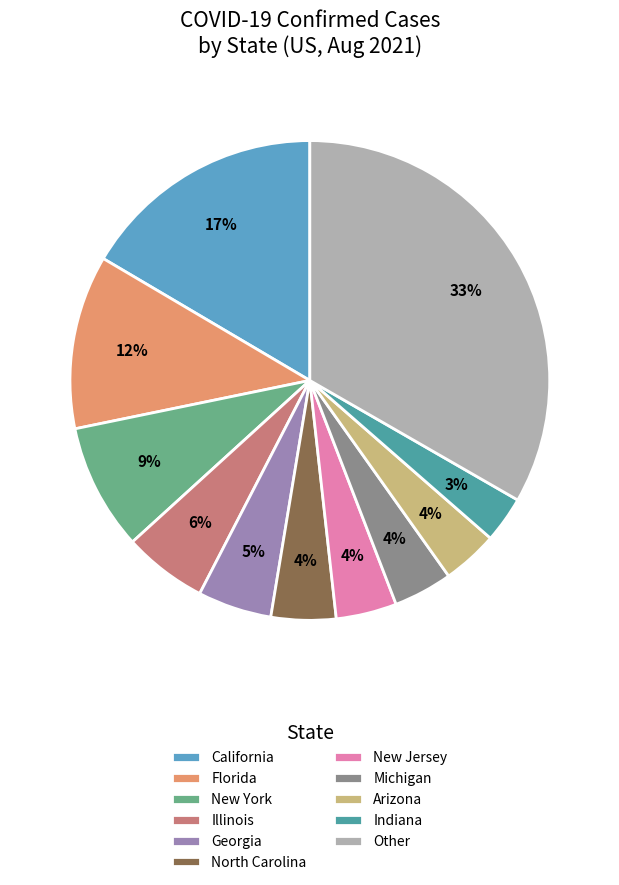

To the nearest percent, what is the difference between the largest and smallest slice percentages?

30%